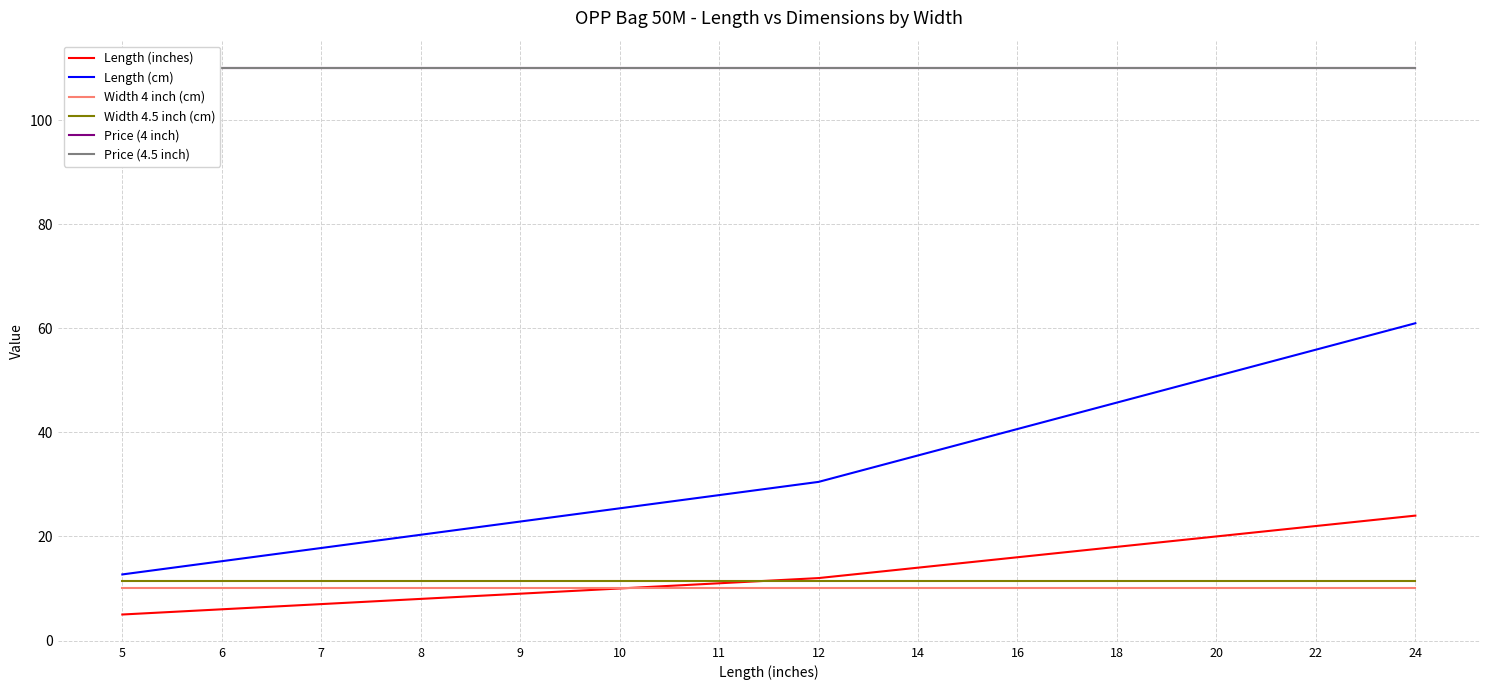

True or false: Price (4.5 inch) has a value of 110.0 at 9.

True